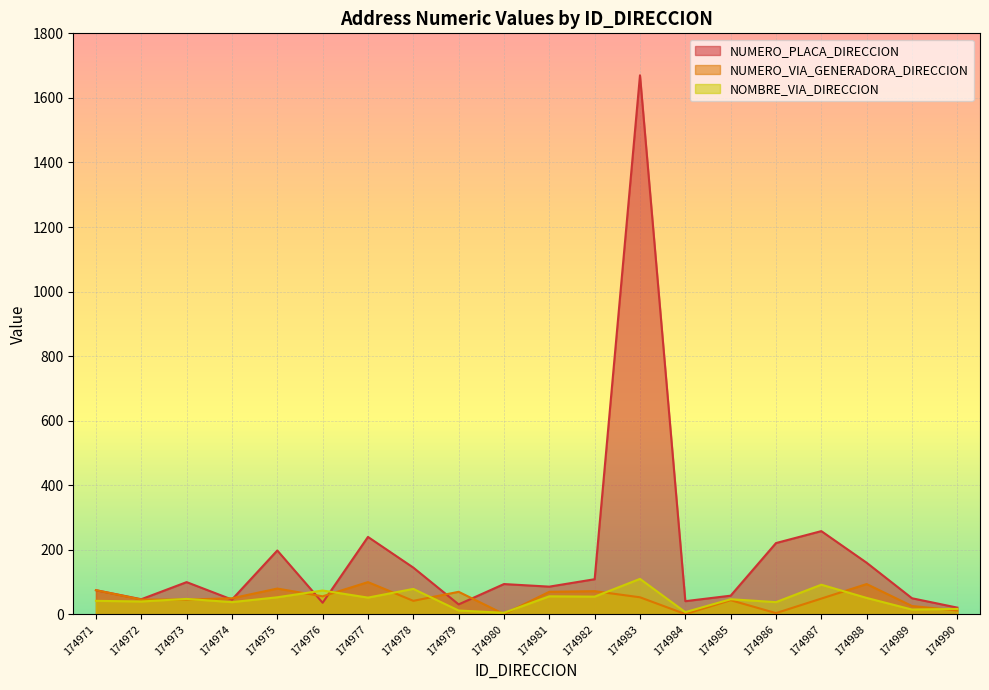

Which series has the largest range (max minus min)?

NUMERO_PLACA_DIRECCION